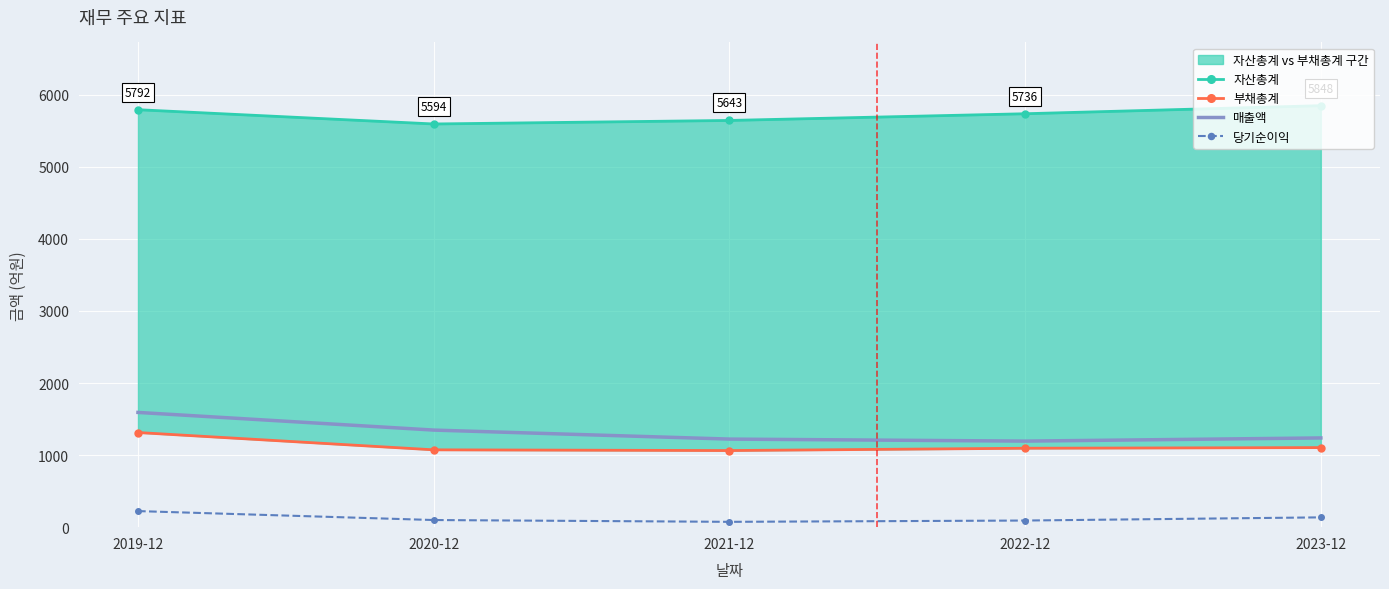

What is the total value across all series at 2023-12?

8326